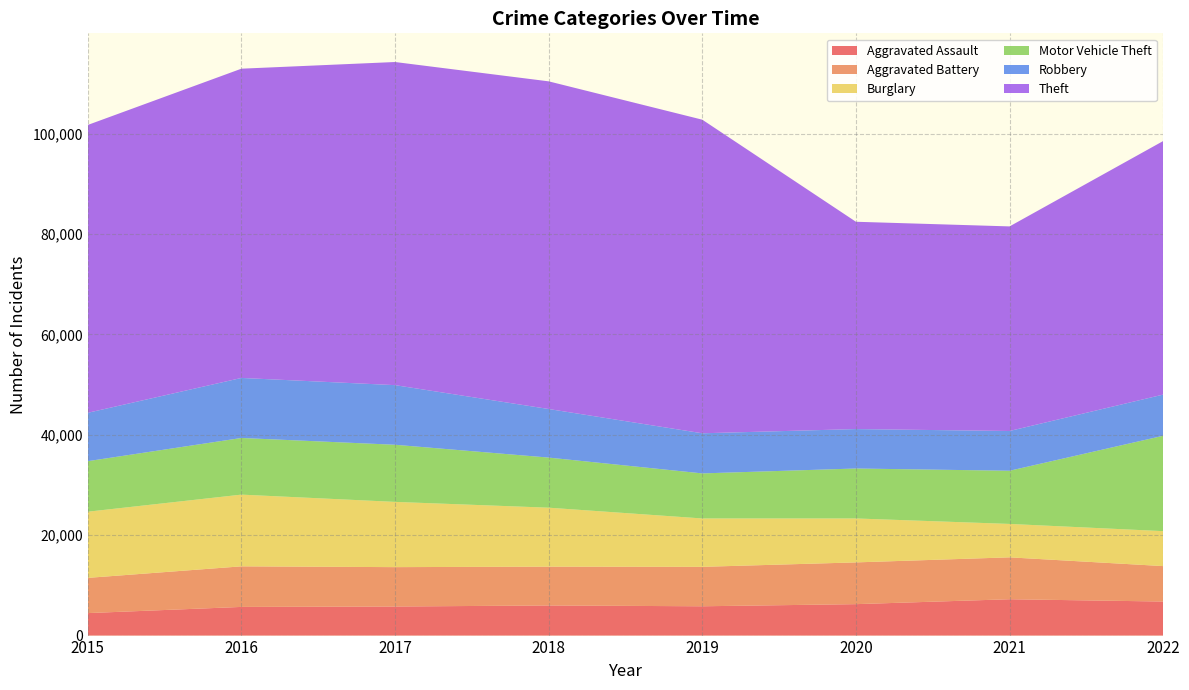

Reading left to right, what are all the values shown in this chart?

Aggravated Assault: 4480	5712	5793	6001	5840	6263	7242	6783
Aggravated Battery: 7018	8085	7845	7735	7857	8319	8347	7062
Burglary: 13184	14289	13001	11746	9639	8755	6658	6964
Motor Vehicle Theft: 10068	11286	11380	9983	8977	9952	10595	19001
Robbery: 9638	11960	11880	9679	7994	7856	7920	8208
Theft: 57350	61618	64380	65283	62481	41306	40764	50516